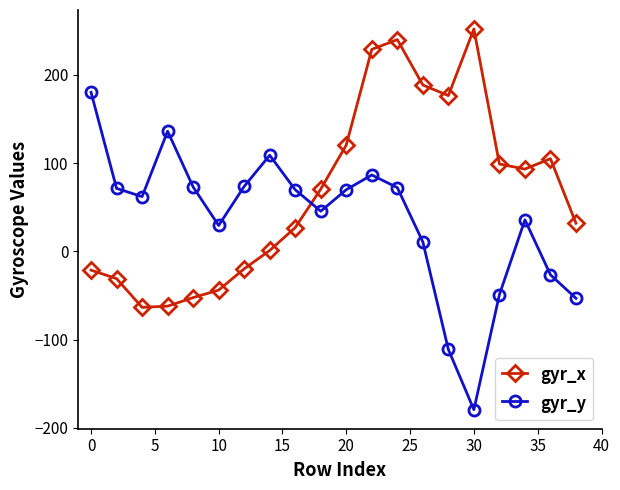

What is the difference between the maximum and second lowest values in the gyr_y series?

291.6